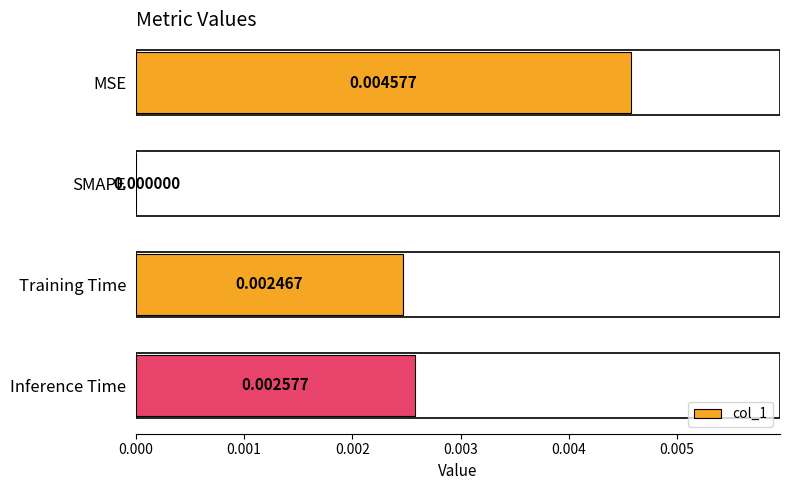

At which label is the value closest to 0?

SMAPE